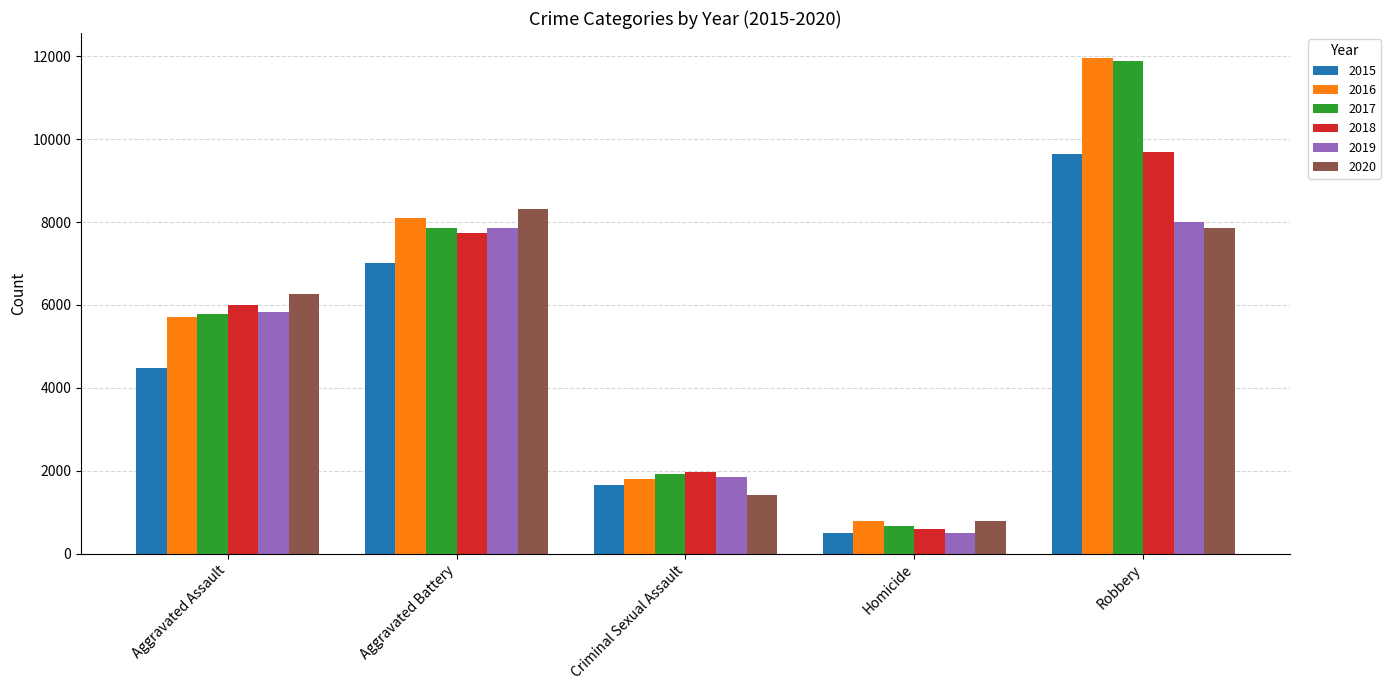

Is the value of 2015 at Aggravated Assault greater than the value of 2019 at Aggravated Assault?

No